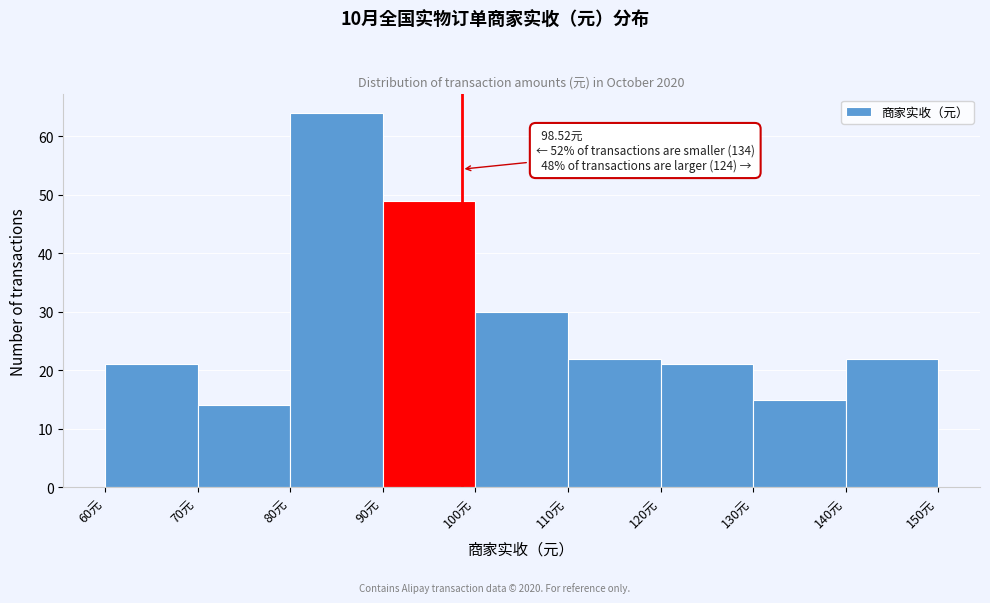

Which range on the x-axis has the tallest bar?

80 to 90